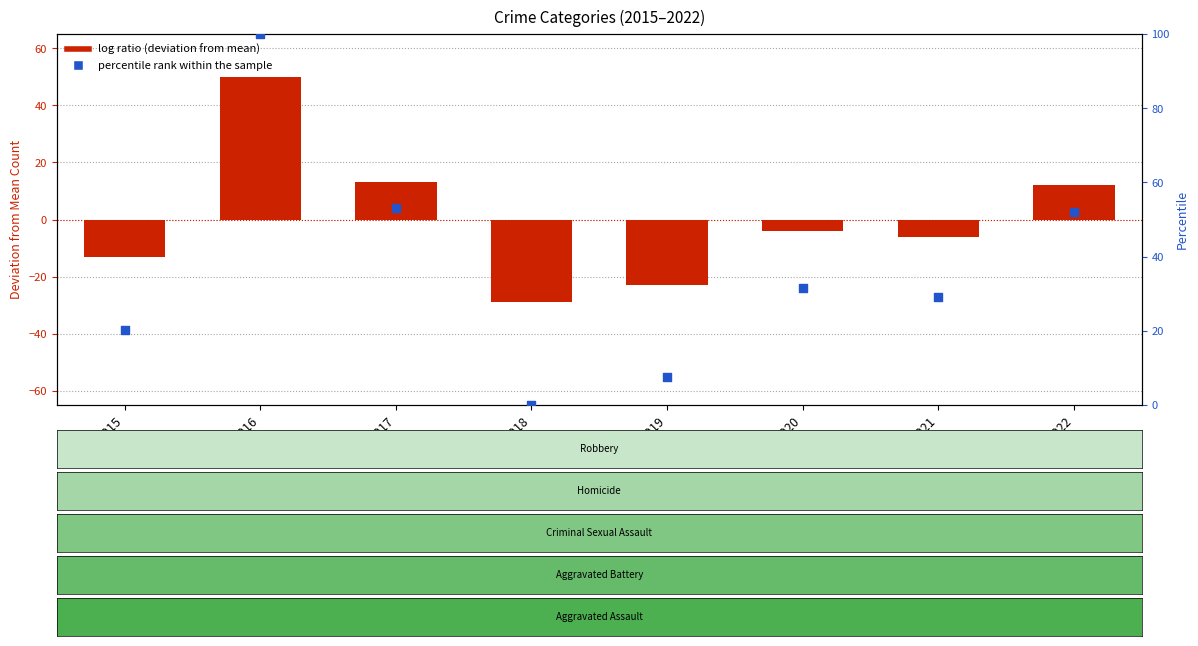

Which series has the largest Y range (max minus min)?

percentile rank within the sample